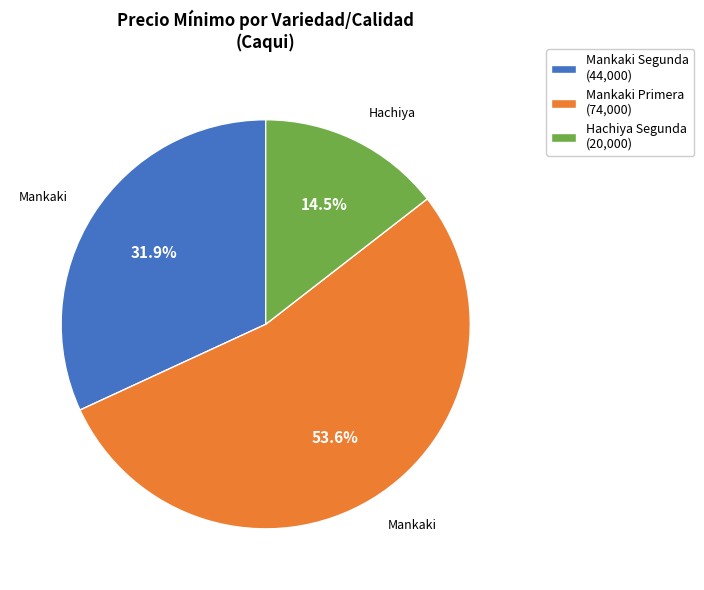

Combined, what portion of the pie is Mankaki Primera (74,000) and Mankaki Segunda (44,000)?

85.5%